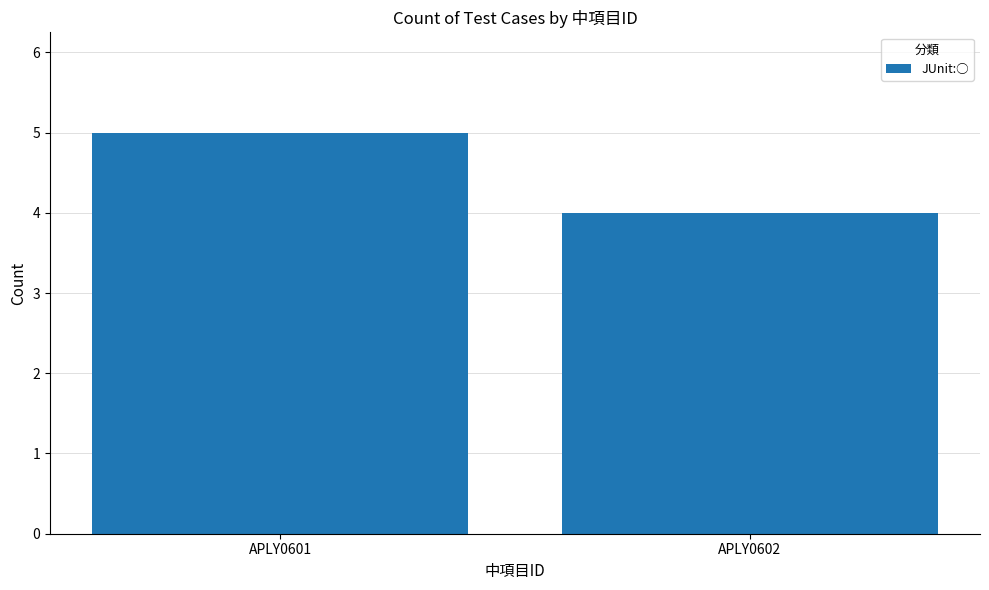

Rank the categories by value from highest to lowest.

APLY0601, APLY0602